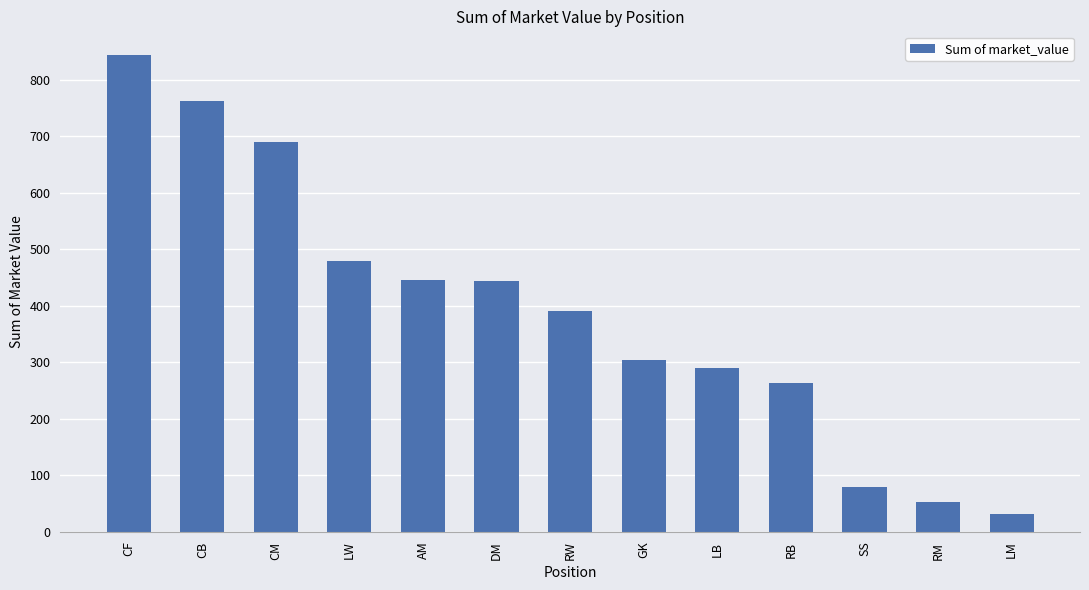

What is the minimum value shown in the chart?

32.0